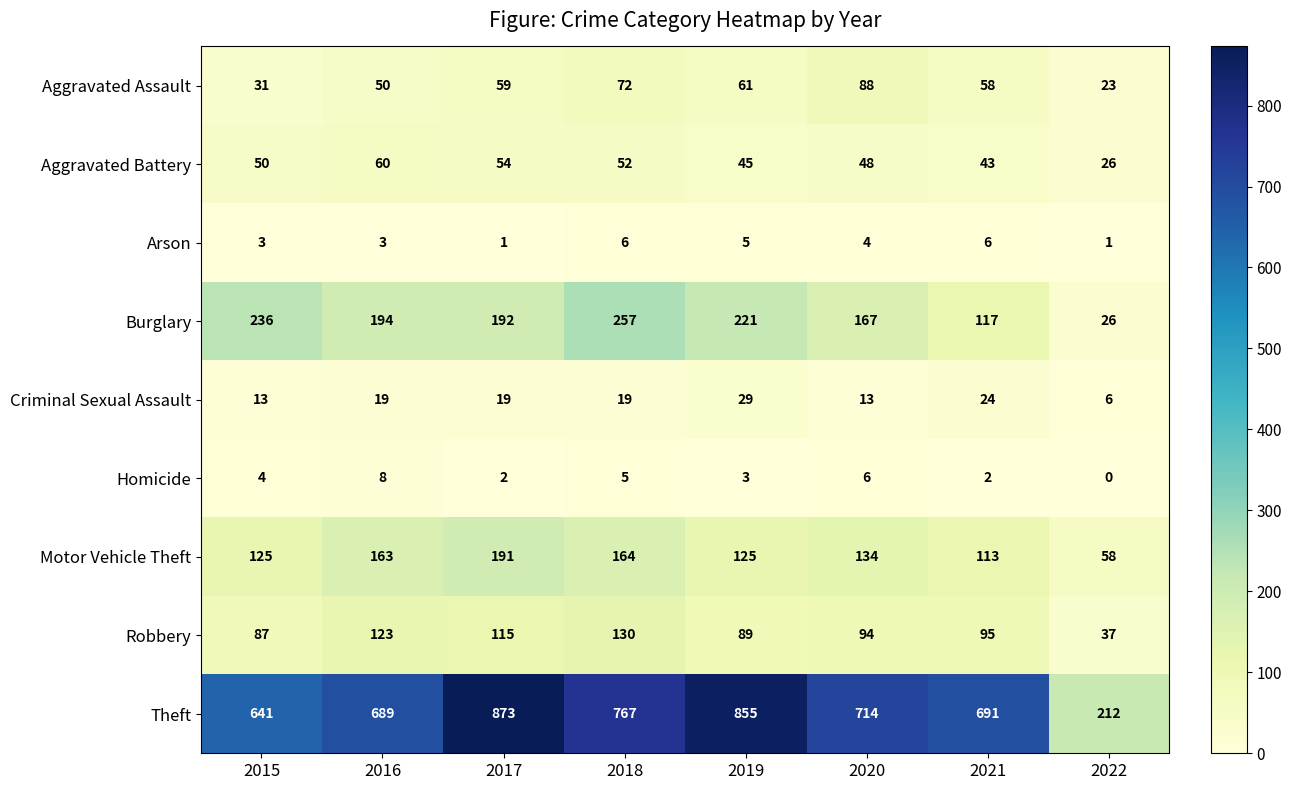

What is the average value of the Burglary series?

176